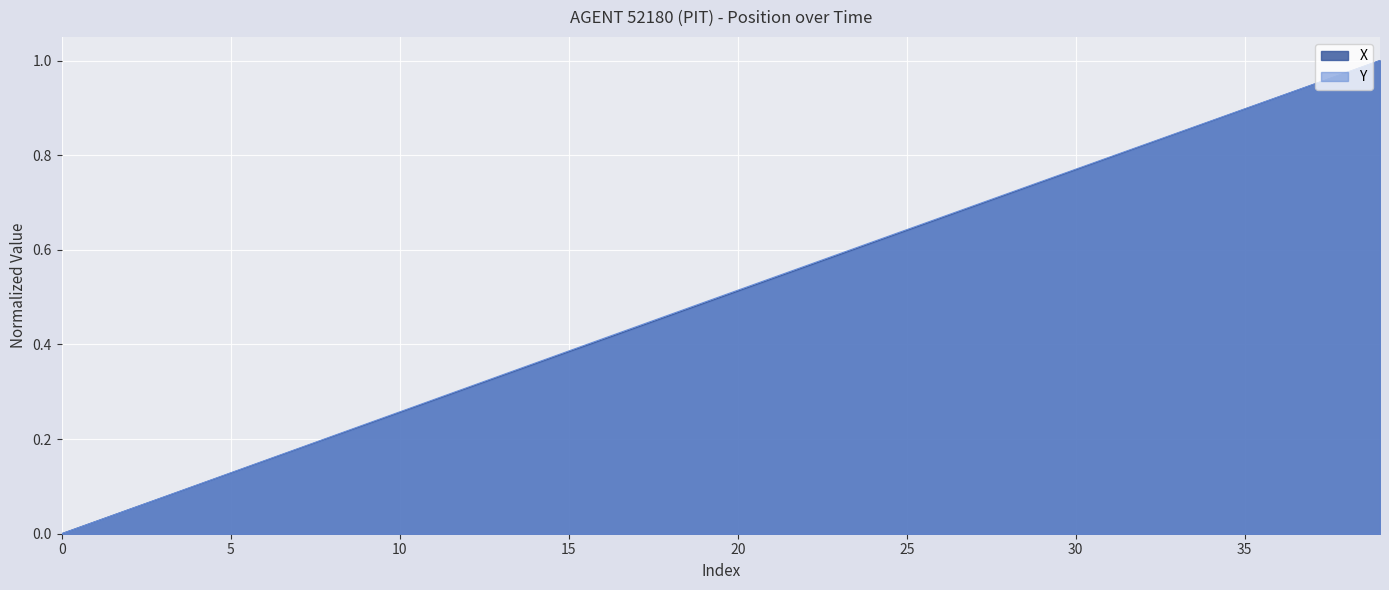

What value does the Y series have at 18?

0.5